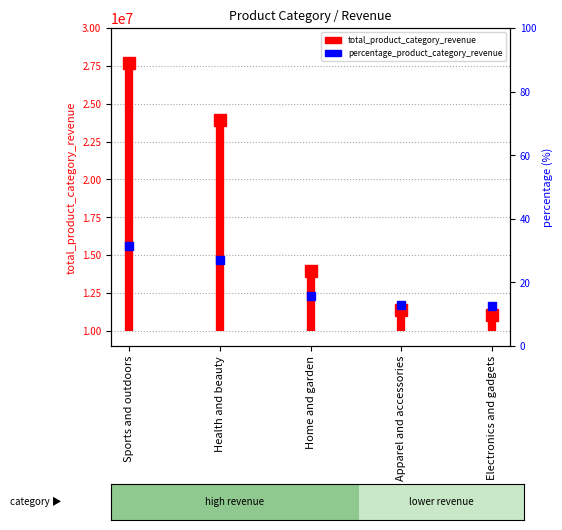

What is the average value?

18836078